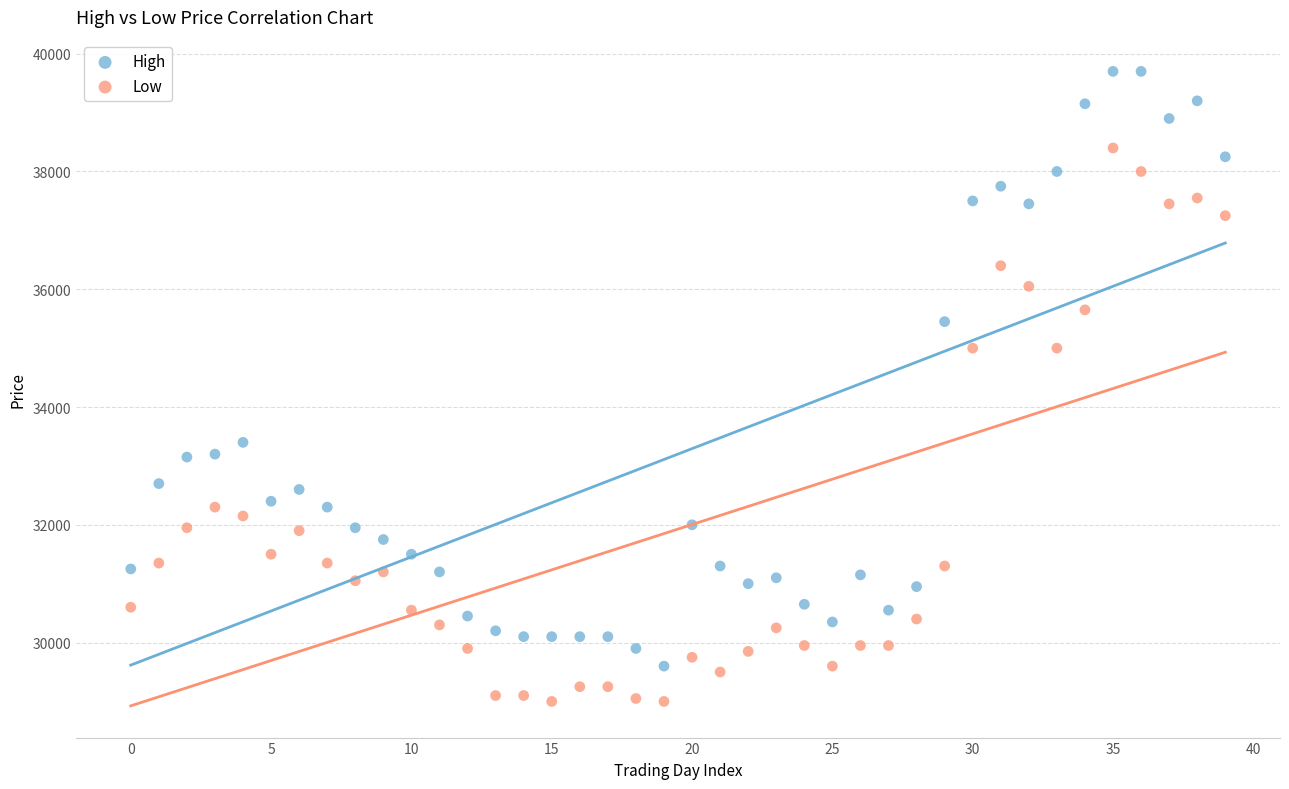

Which series contains the lowest Y value?

Low